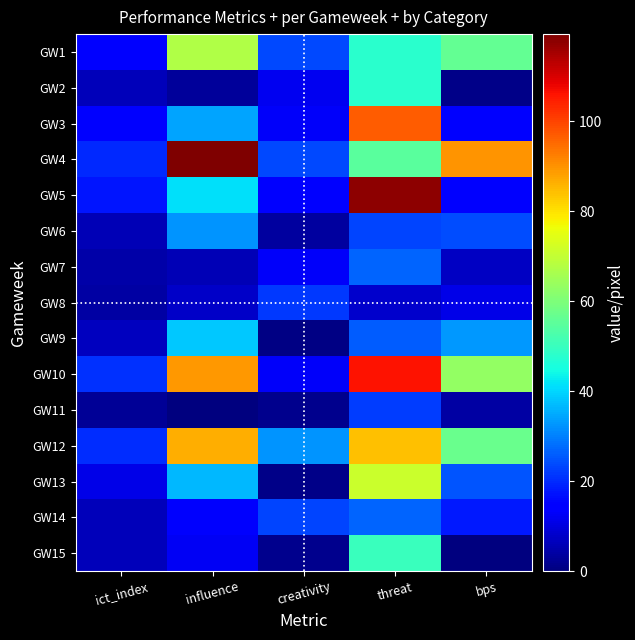

Which series has the largest total across all categories?

GW4